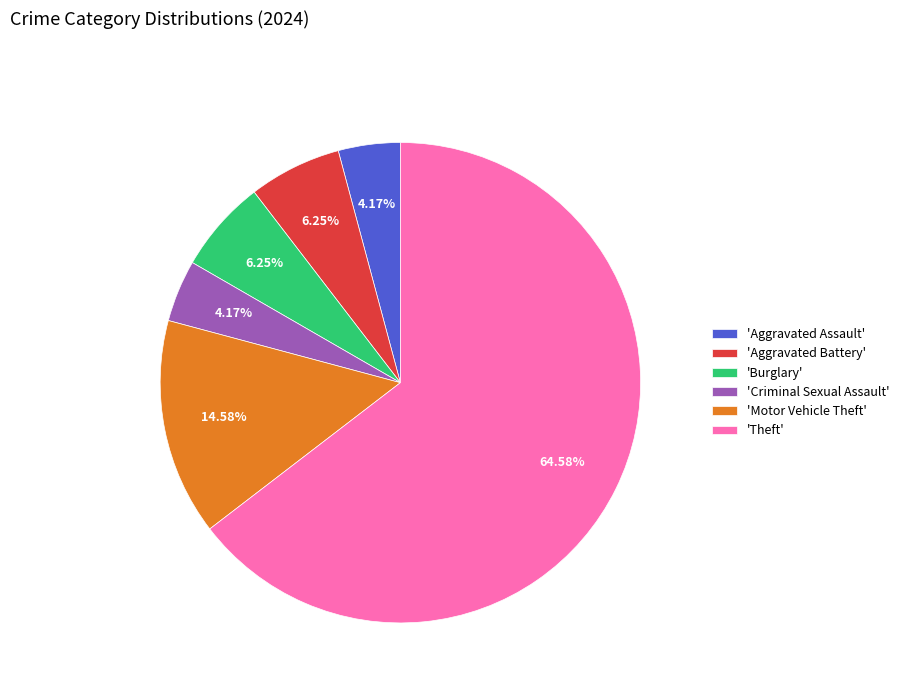

Which slice is the largest?

'Theft'